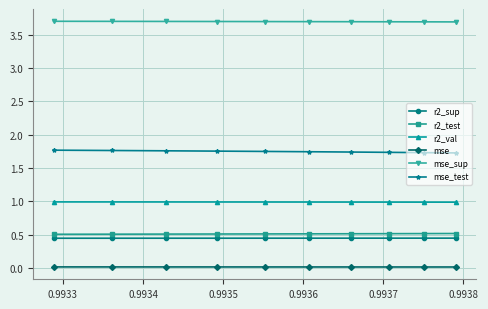

How many lines are shown in the chart?

6